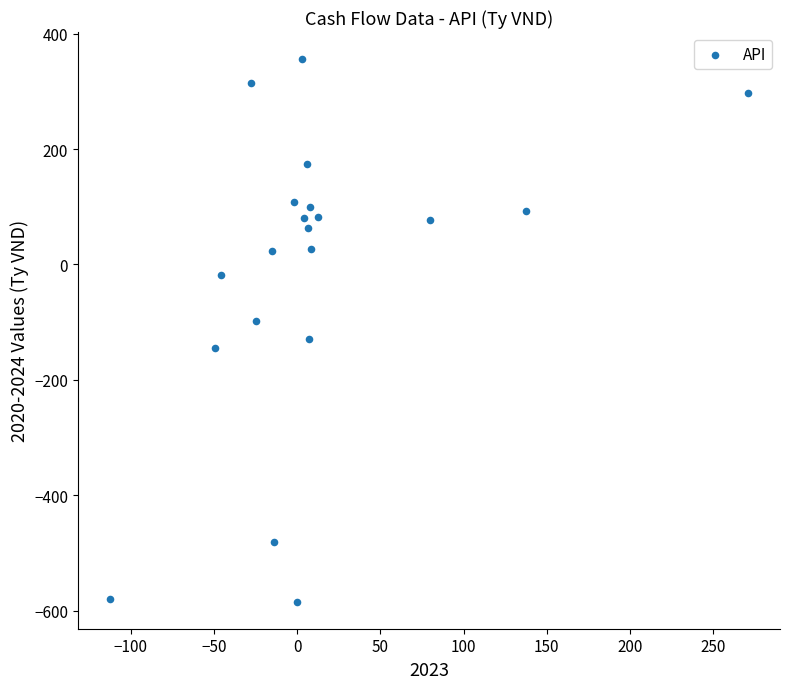

What is the range of Y values (max minus min)?

939.5